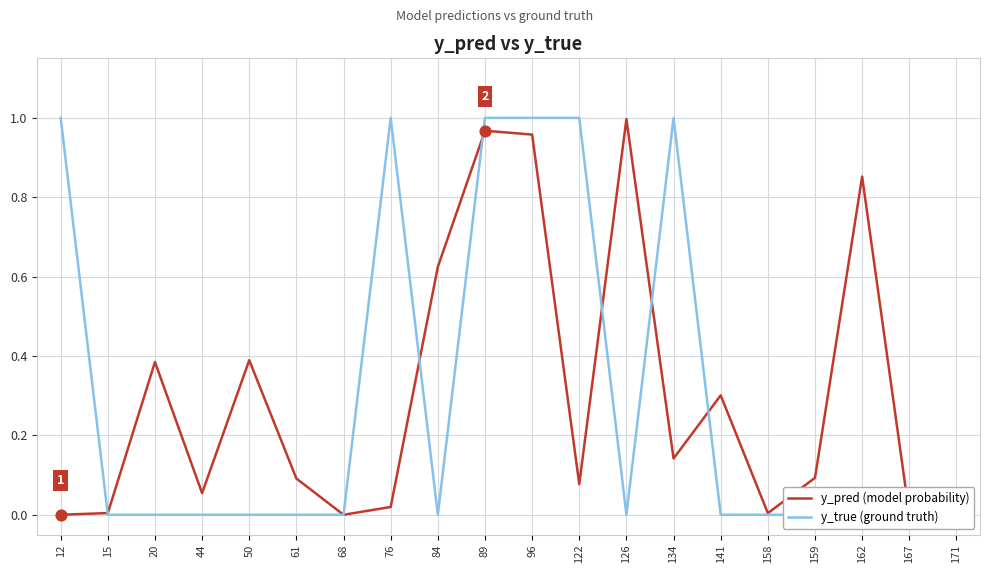

At how many categories does at least one series exceed 0?

20